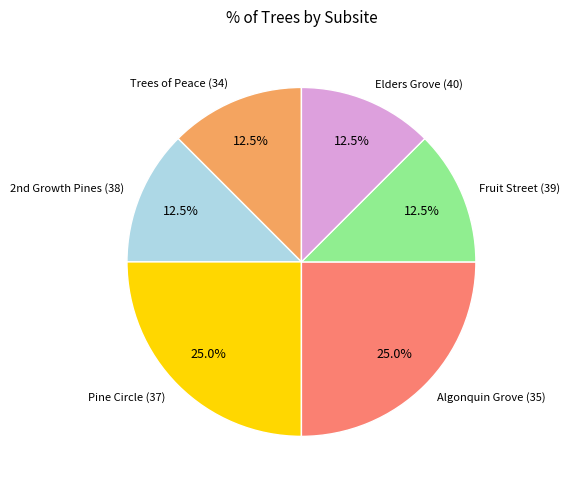

Is there a majority slice in this chart?

No